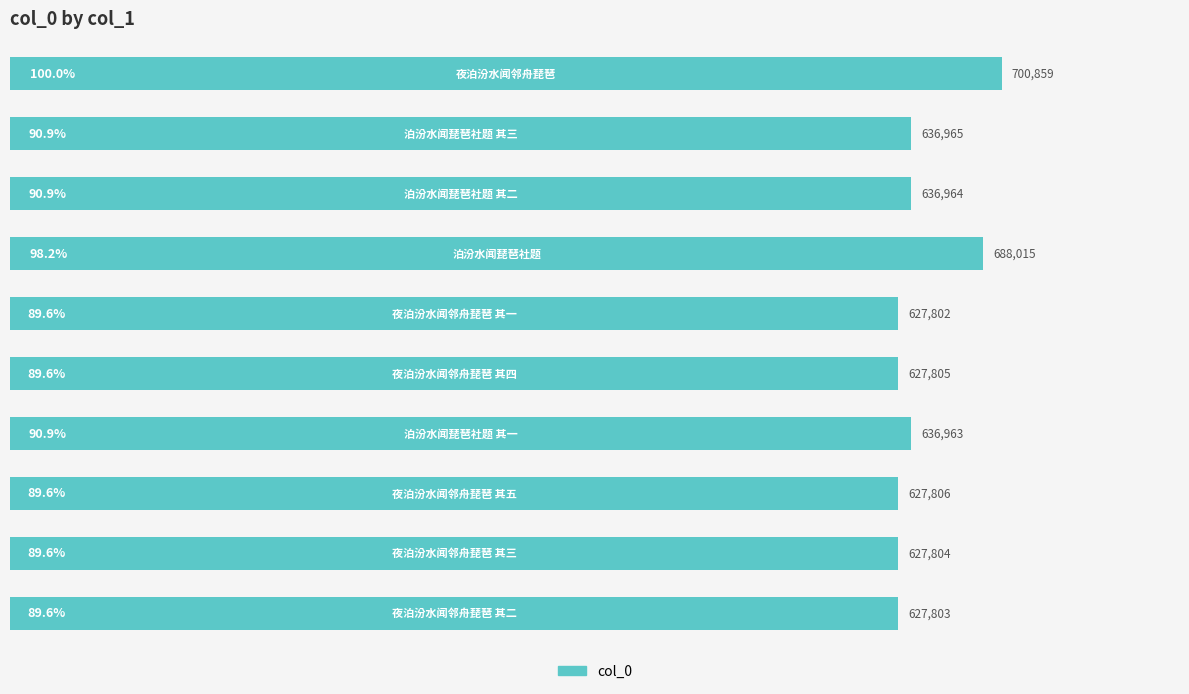

What is the maximum value shown in the chart?

700859